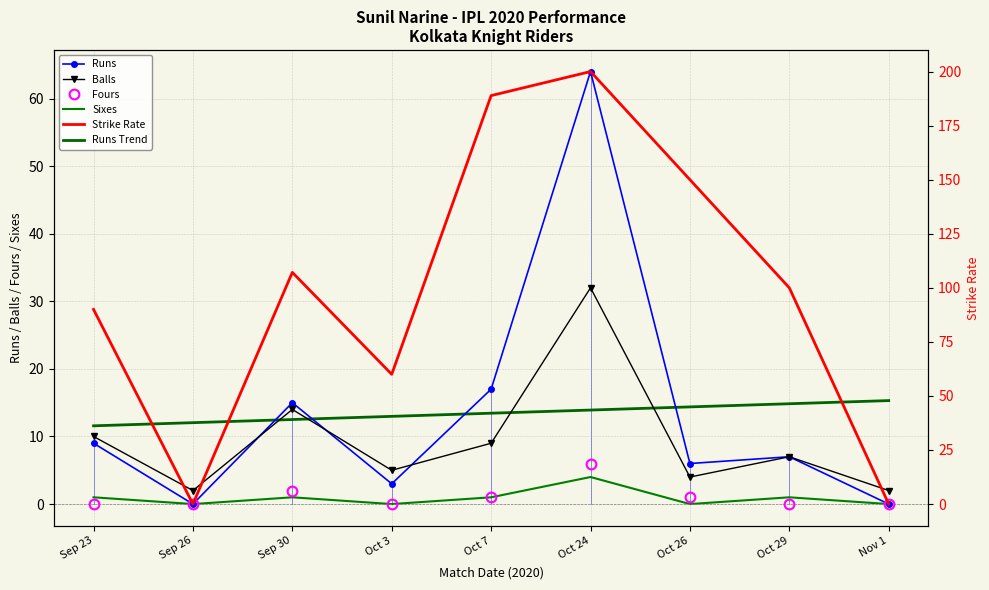

What is the value of the Runs point at the 6th from the left?

64.0